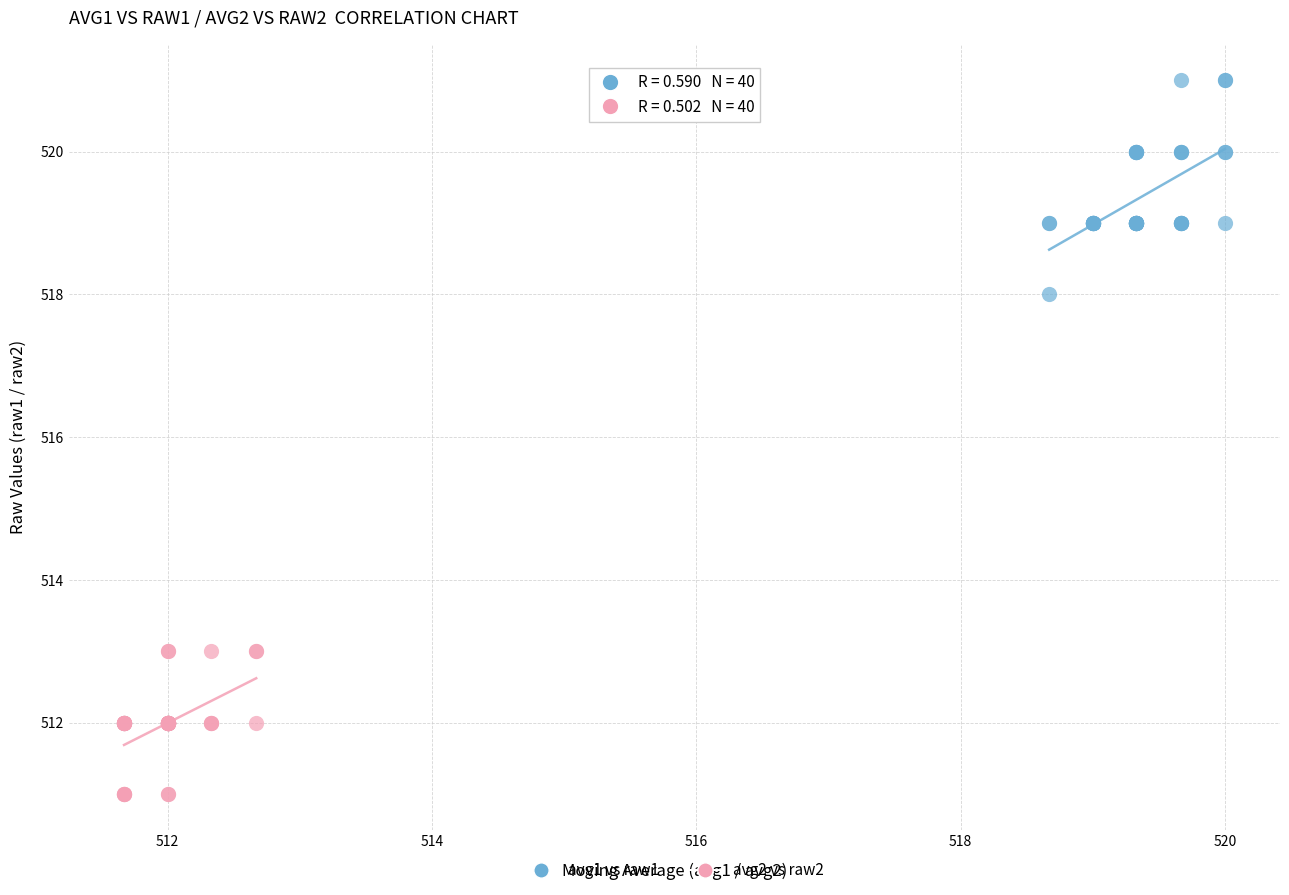

Which series reaches the maximum Y coordinate?

avg1 vs raw1